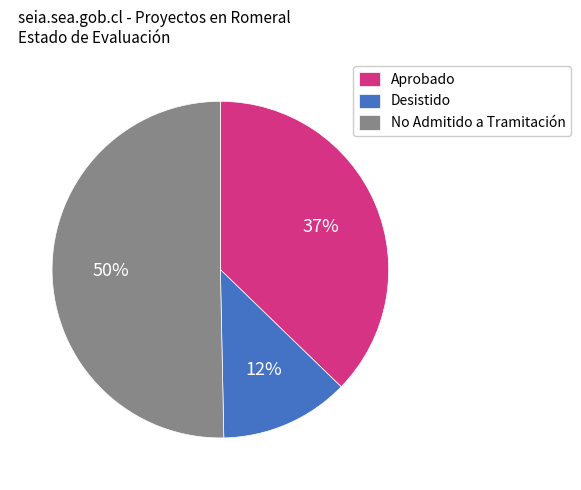

Rank the categories by value from highest to lowest.

No Admitido a Tramitación, Aprobado, Desistido